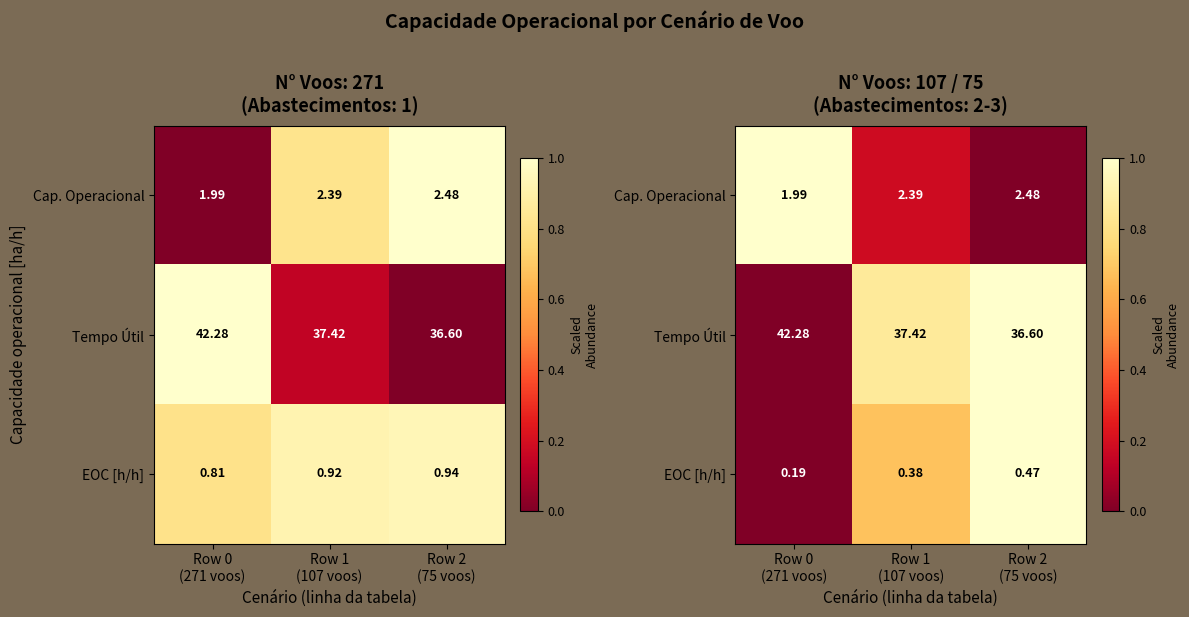

The value of EOC [h/h] at Row 2 (75 voos) is 1.0. True or false?

True